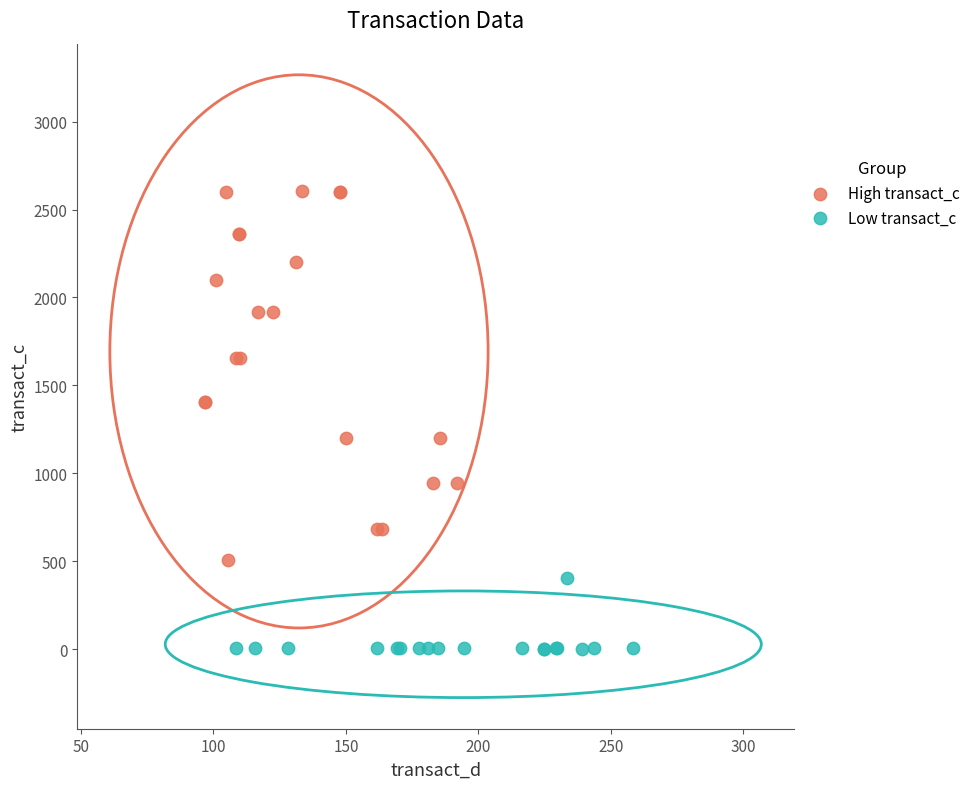

What are all the series names shown in the legend?

High transact_c, Low transact_c